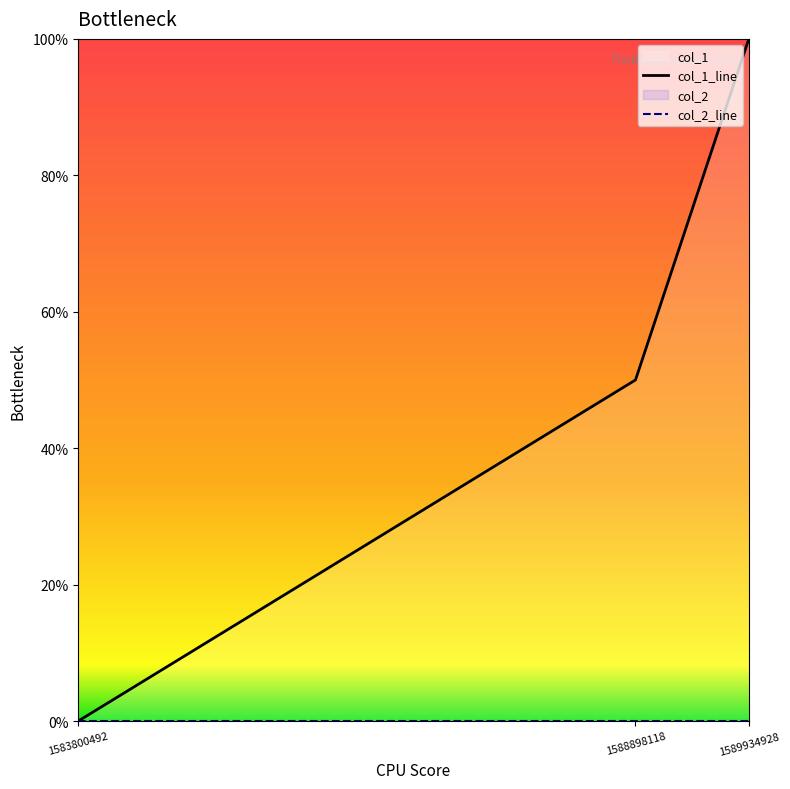

How many categories are shown in the chart?

3